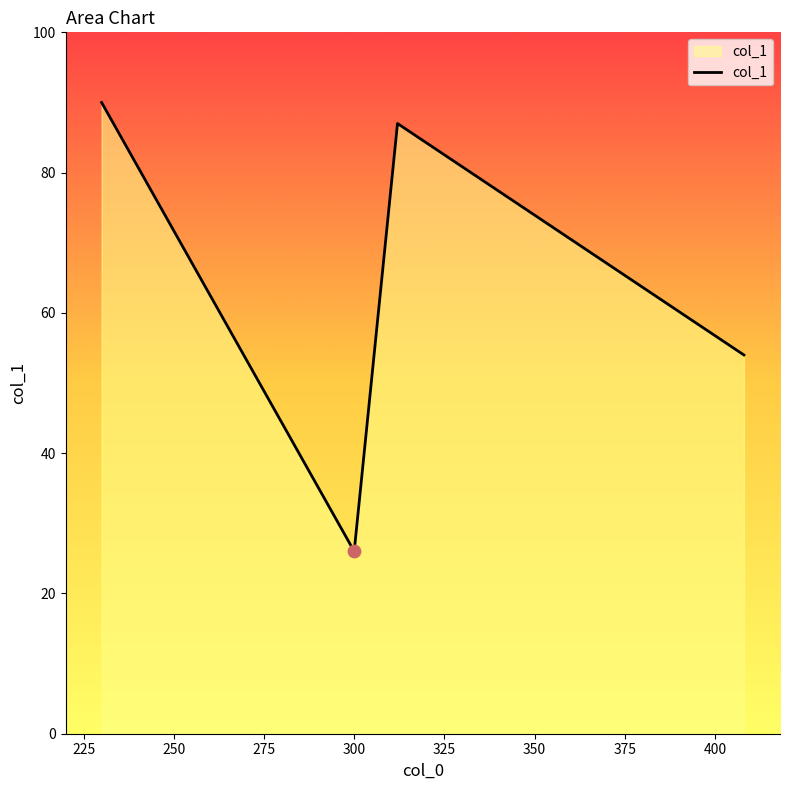

How many interior local valleys (lower than both neighbors) does the data have?

1